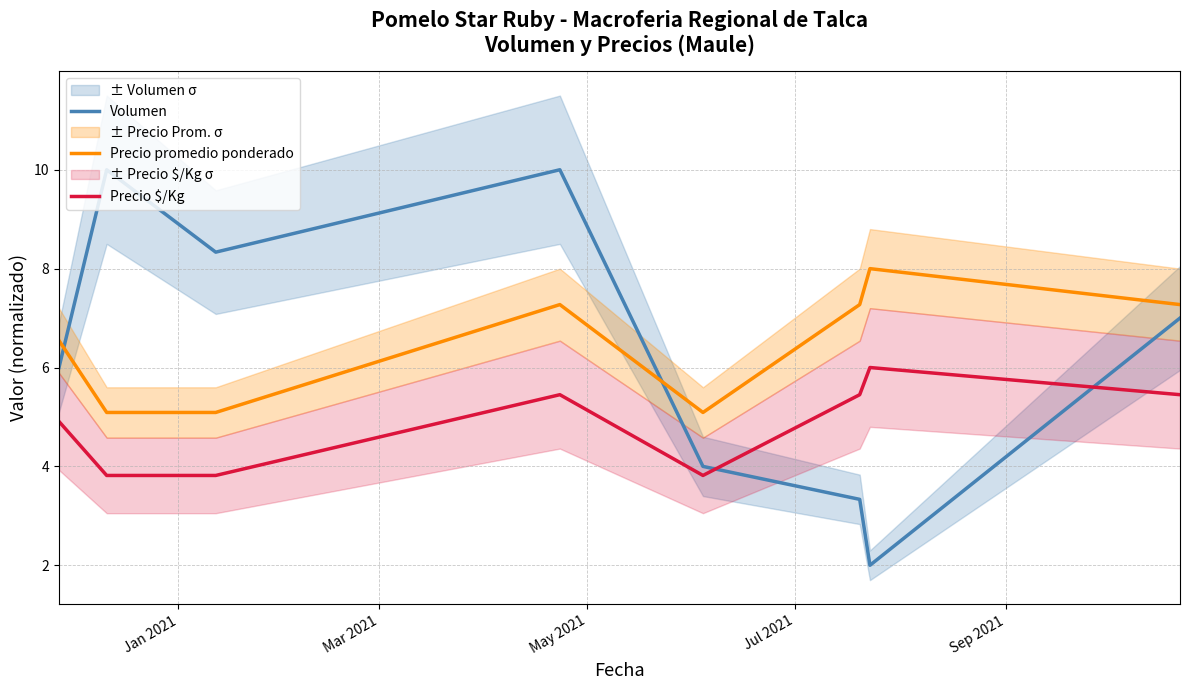

True or false: Precio $/Kg and Precio promedio ponderado cross at least once.

False